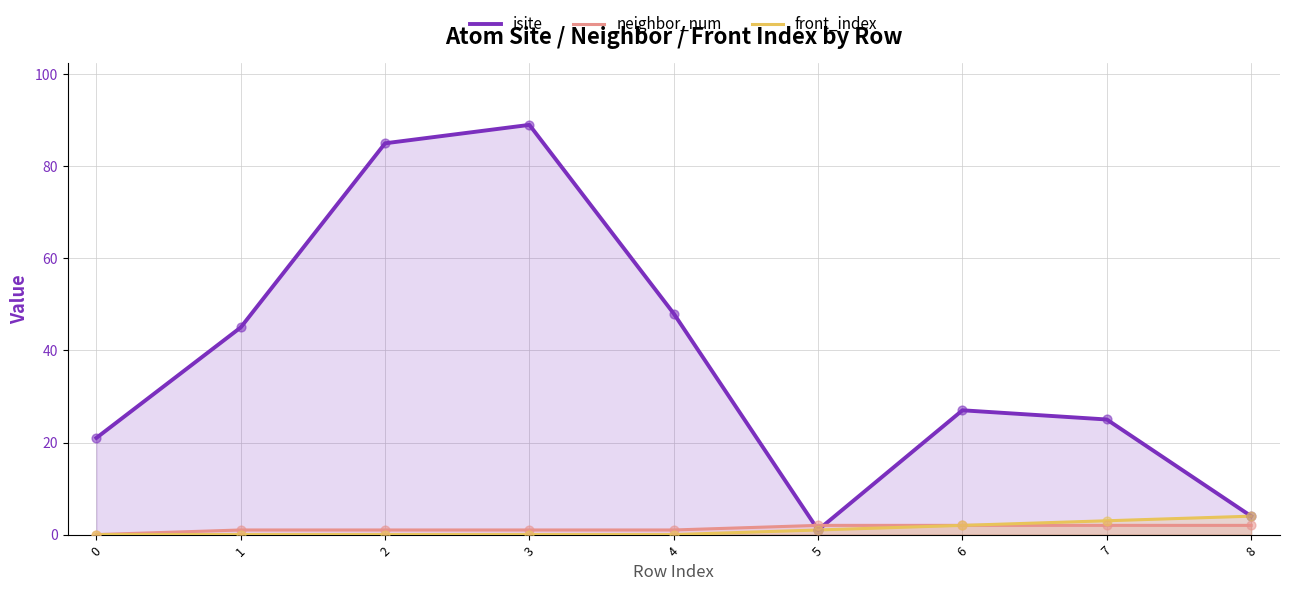

Which series has the largest total across all categories?

isite